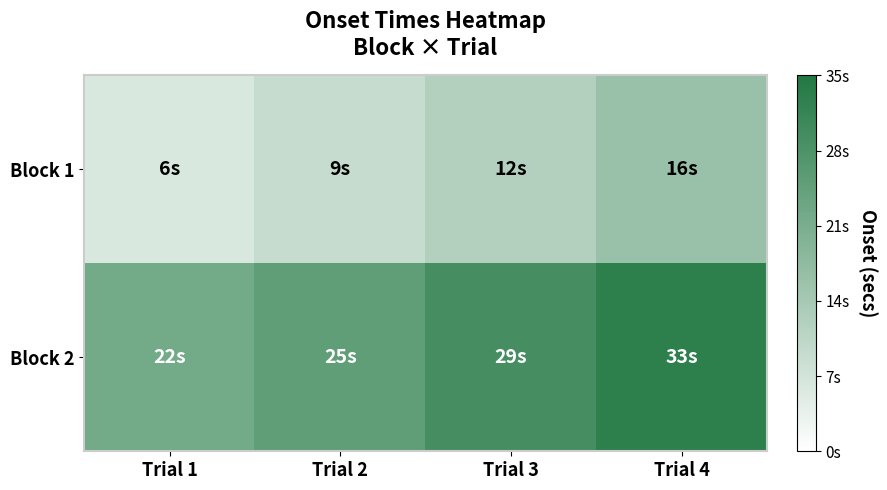

Rank the series at Trial 2 from lowest to highest value.

Block 1, Block 2